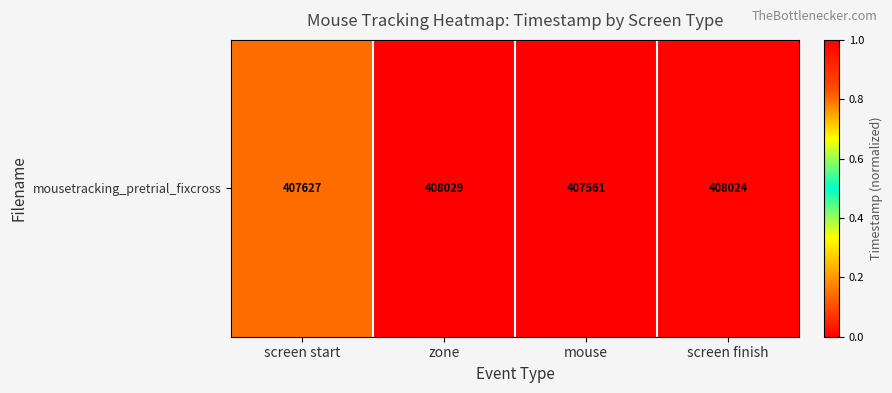

How many values exceed 0?

3